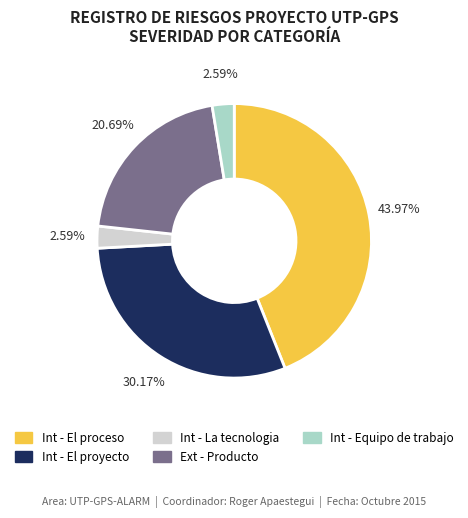

How many slices are in this pie chart?

5